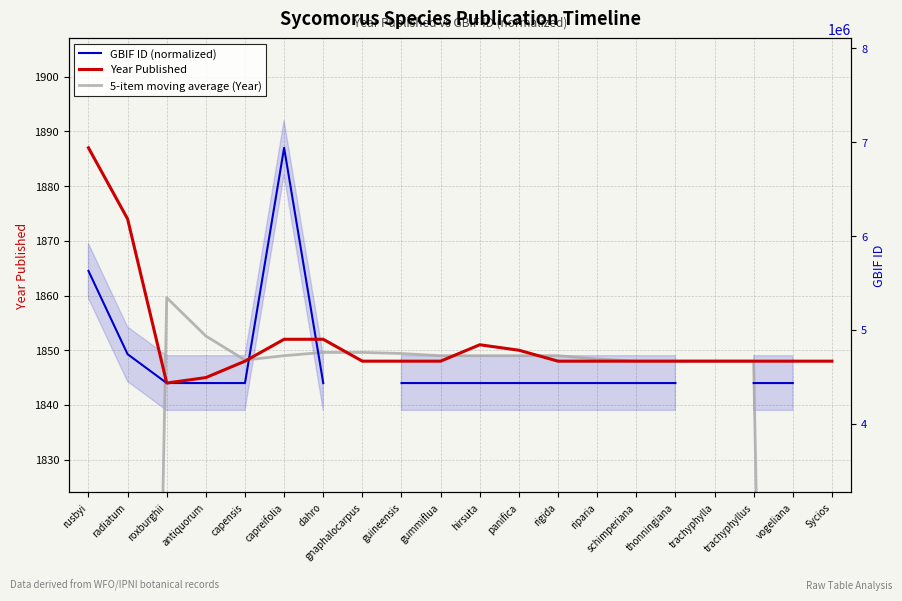

What is the label of the 20th point from the left?

Sycios